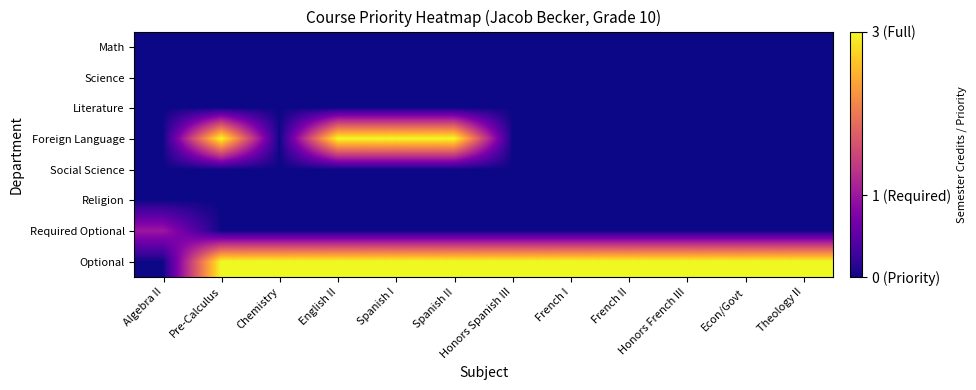

At Spanish I, list the series in order from largest to smallest.

Foreign Language, Optional, Math, Science, Literature, Social Science, Religion, Required Optional